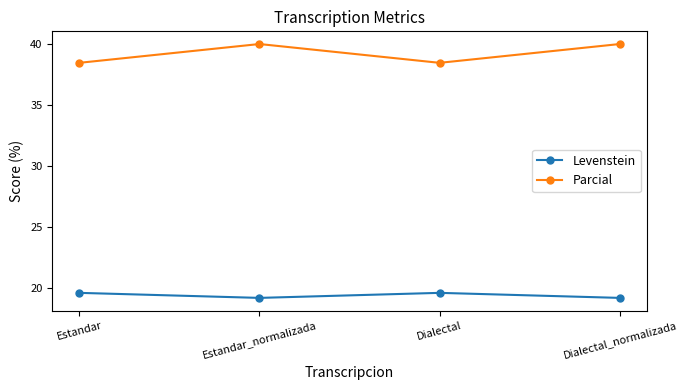

Is this an area chart (filled region under the line)?

No